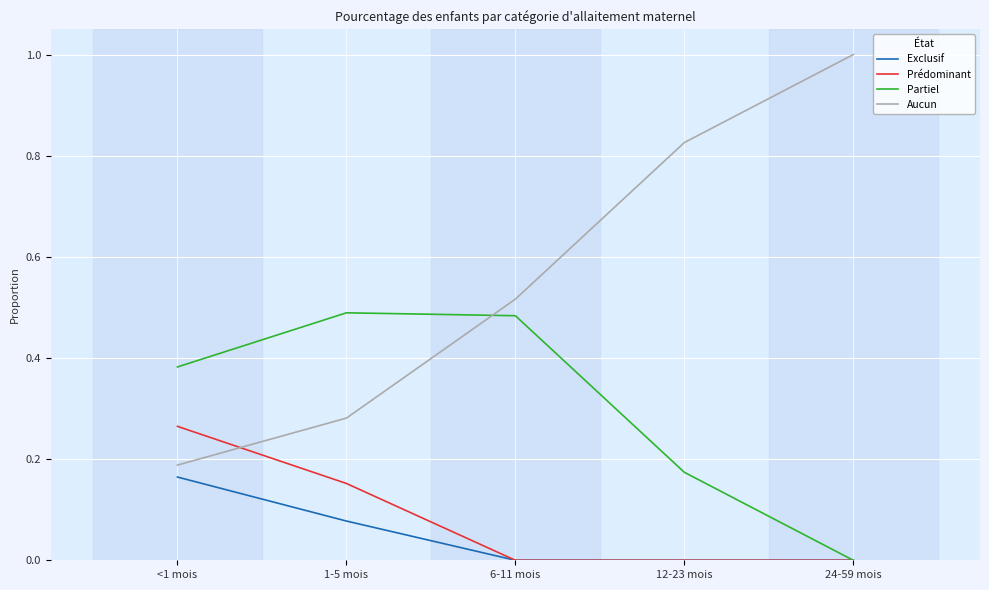

List the series in order of their peak value, lowest first.

Exclusif, Prédominant, Partiel, Aucun